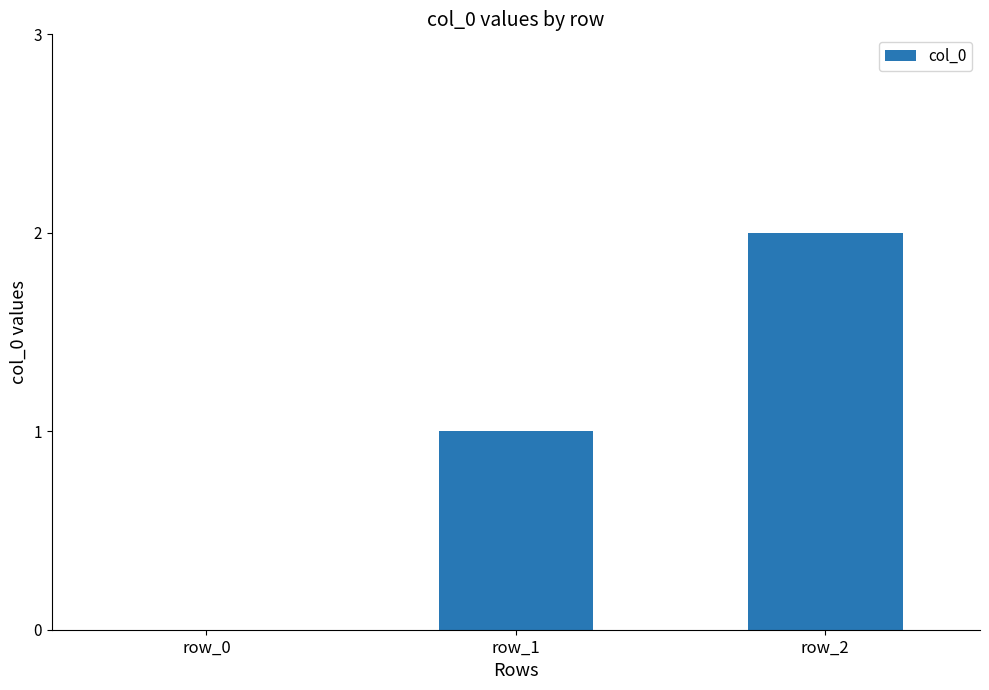

Does the chart contain stacked bars?

No